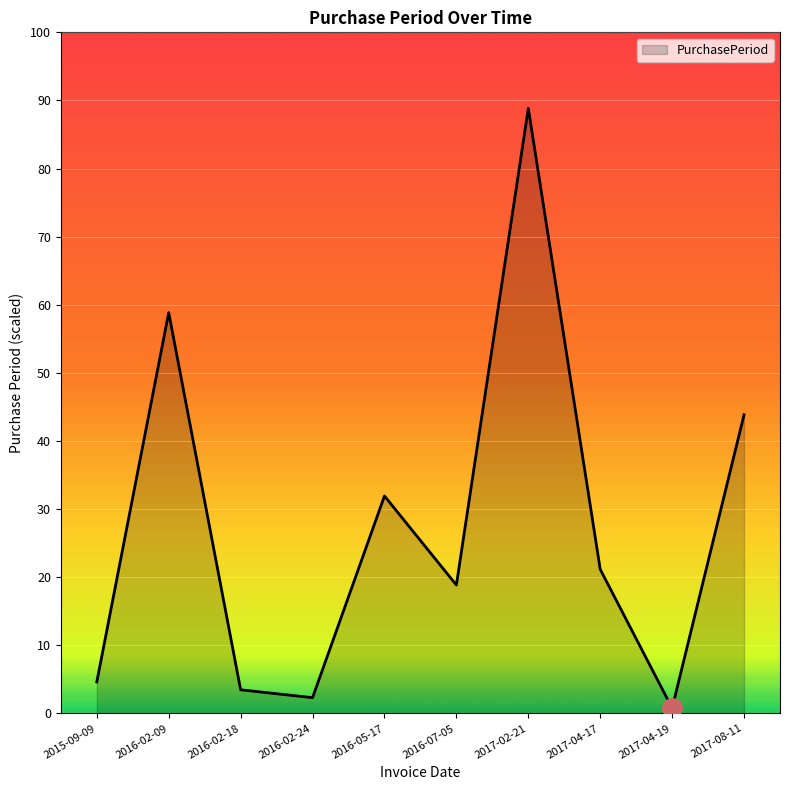

Does the chart display data point markers on the line(s)?

No